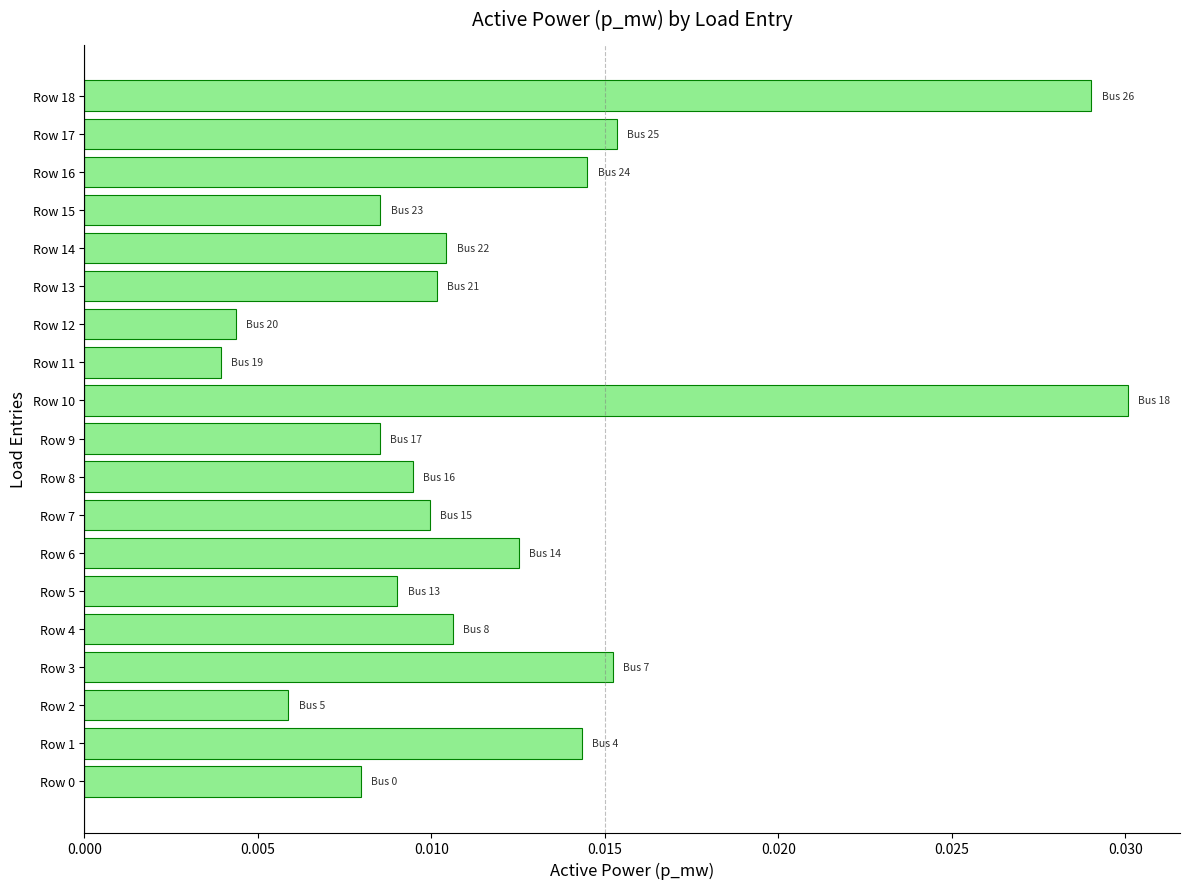

Which category has the highest value across all series?

Row 10